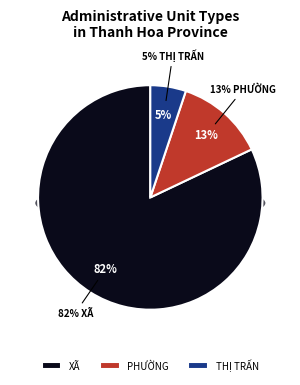

Which category has the biggest portion of the pie?

Xã